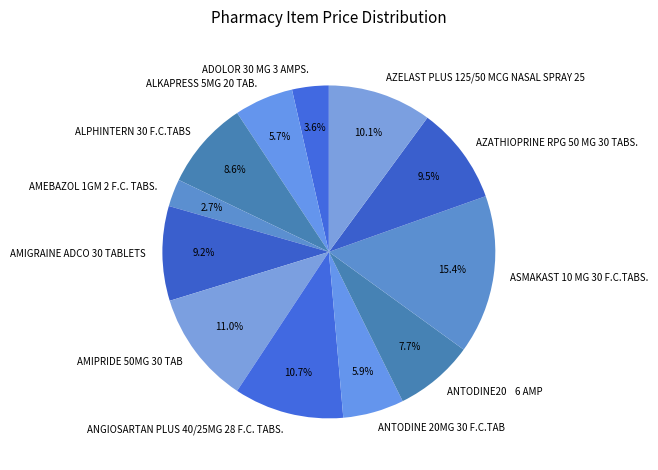

True or false: ALPHINTERN 30 F.C.TABS accounts for 9% of the total.

True